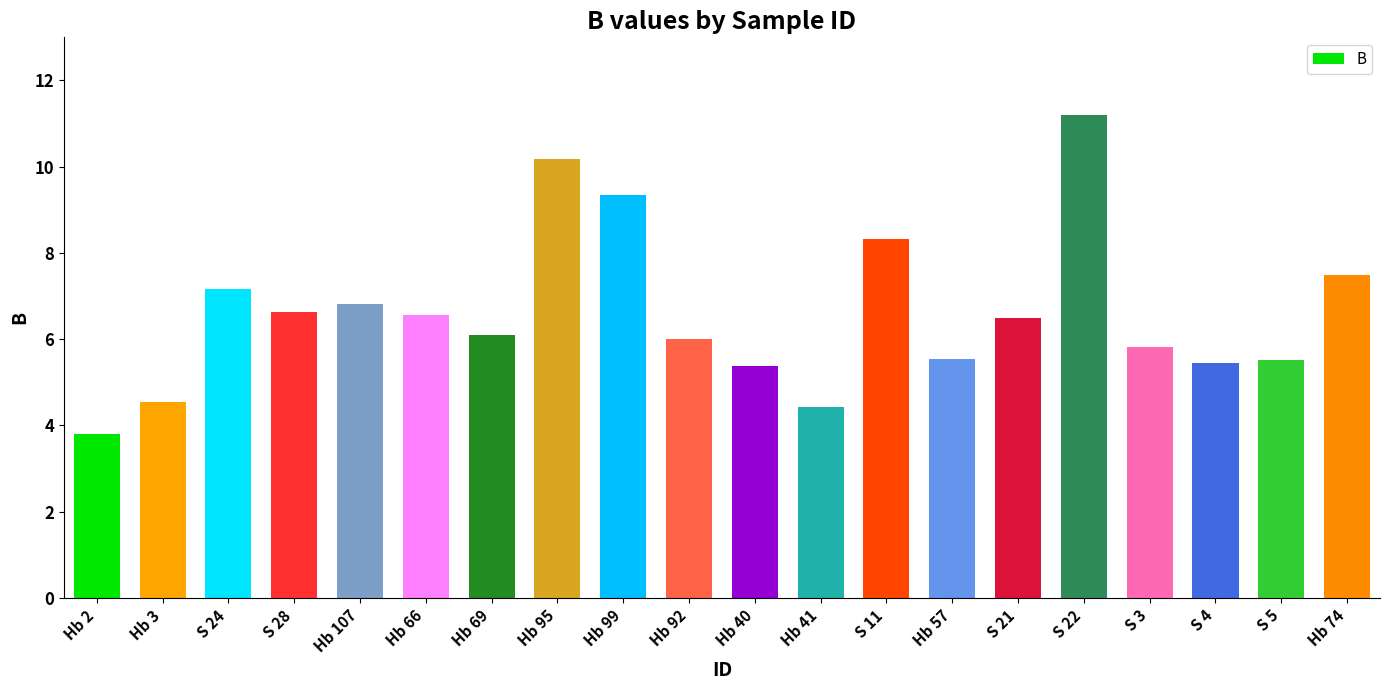

What is the change in value from Hb 41 to S 5?

+1.1